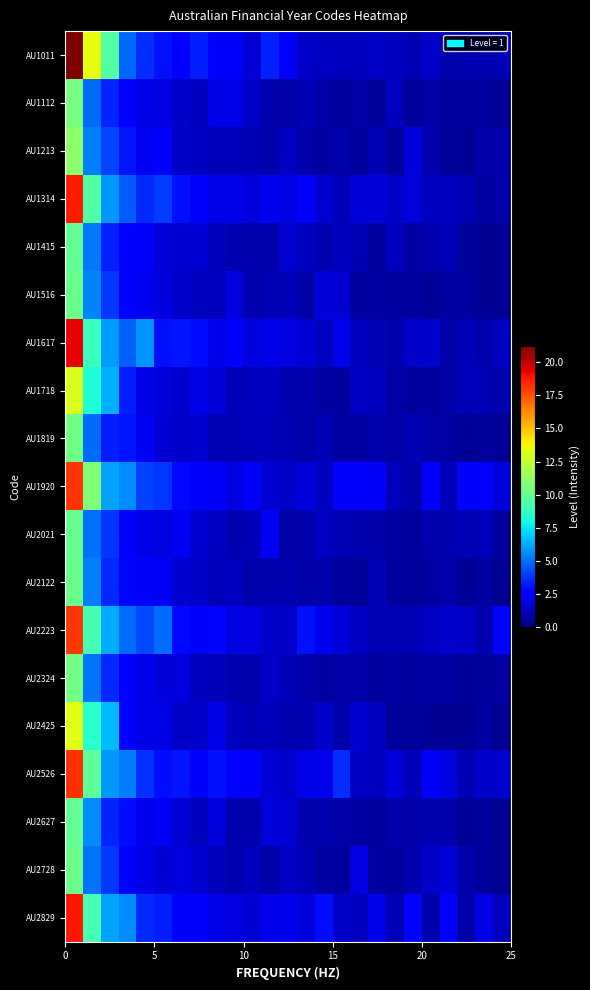

Reading left to right, extract all data points from this chart.

AU1011: 21.3	13.4	9.5	4.9	3.6	3.0	2.5	3.3	2.4	2.4	1.6	3.3	2.3	1.4	1.3	1.2	1.2	1.4	1.2	1.1	1.3	0.9	0.9	1.0	1.0
AU1112: 10.5	5.0	3.5	2.7	1.9	1.9	1.4	1.2	2.0	2.0	1.4	0.9	0.8	1.0	0.8	0.6	0.8	0.5	1.2	0.6	0.8	0.5	0.6	0.6	0.4
AU1213: 11.0	5.3	4.1	3.1	2.2	2.4	1.4	1.3	1.1	1.1	1.0	0.9	1.3	0.8	0.7	0.8	0.6	1.0	0.5	1.8	0.9	0.5	0.4	0.9	0.8
AU1314: 18.7	9.6	5.9	4.6	3.6	4.0	3.0	2.4	2.0	1.9	1.8	2.2	1.9	2.4	1.5	1.2	1.7	1.7	1.4	1.7	1.2	1.2	1.1	0.7	0.8
AU1415: 10.0	5.2	3.4	2.6	2.6	1.7	1.5	1.6	1.1	1.0	1.0	0.9	1.5	1.2	0.9	1.2	1.1	0.6	1.2	0.7	1.0	1.1	0.5	0.4	0.5
AU1516: 10.2	5.4	3.8	2.4	2.1	1.8	1.5	1.2	1.2	1.8	1.0	1.0	1.1	0.8	1.7	1.6	0.7	0.7	0.6	0.6	0.5	0.7	0.6	0.4	0.5
AU1617: 19.3	9.0	5.9	4.7	5.8	3.0	3.1	2.9	2.1	2.4	1.8	2.0	1.9	1.7	1.2	2.1	1.2	1.1	0.9	1.3	1.4	0.8	1.1	0.9	1.3
AU1718: 13.1	8.3	6.4	3.3	2.0	1.7	1.4	2.0	1.7	1.1	1.2	1.3	1.0	0.9	0.7	0.6	1.2	1.2	0.8	0.6	0.6	0.8	1.1	1.1	0.8
AU1819: 10.3	4.9	3.3	3.1	2.2	1.6	1.4	1.5	1.1	1.0	1.1	1.2	1.1	0.8	1.0	0.7	0.7	0.9	0.8	1.0	0.8	0.7	0.4	0.5	0.5
AU1920: 18.2	10.8	6.1	5.6	4.0	3.8	2.9	2.6	2.3	1.9	2.3	1.6	1.3	1.8	1.3	2.6	2.7	2.3	1.2	0.9	2.2	1.1	2.6	2.5	1.7
AU2021: 10.1	5.0	3.8	2.5	2.0	1.9	2.2	1.6	1.3	1.0	1.2	2.2	0.8	0.9	1.3	1.0	0.9	0.9	0.6	0.6	1.0	0.9	1.0	1.1	0.6
AU2122: 10.2	5.4	3.6	2.8	2.4	2.3	1.5	1.3	1.1	1.2	0.9	1.0	1.0	0.8	0.9	0.6	0.6	1.1	0.6	0.5	0.7	0.9	0.5	0.7	0.4
AU2223: 18.0	9.2	6.3	4.9	4.2	4.9	2.9	2.4	2.8	1.9	1.9	1.5	1.3	3.0	2.1	1.7	1.3	1.1	1.0	1.0	1.3	1.5	1.3	0.9	2.4
AU2324: 10.4	5.1	3.5	2.6	2.0	1.7	1.8	1.2	1.1	1.0	0.9	1.4	1.1	0.9	0.7	0.8	0.8	0.6	0.7	0.6	0.7	0.7	0.4	0.5	0.7
AU2425: 13.2	8.5	6.6	2.5	2.0	1.9	1.4	1.5	1.9	1.2	1.0	1.1	0.9	0.9	1.5	0.7	1.5	1.2	0.6	0.5	0.5	0.4	0.4	0.7	0.4
AU2526: 18.2	9.8	5.9	5.3	3.7	3.0	3.1	2.7	3.1	2.5	2.5	1.6	1.4	2.0	2.0	3.6	1.3	1.2	1.7	1.1	2.3	1.8	1.1	1.5	1.5
AU2627: 10.0	5.6	3.5	2.9	2.1	2.3	1.5	1.2	1.8	1.0	1.0	1.7	1.6	0.9	0.9	0.8	0.7	0.7	0.8	0.9	0.9	0.9	0.4	0.6	0.4
AU2728: 10.2	5.1	3.9	2.6	2.0	1.7	1.8	1.5	1.1	1.0	1.2	0.8	1.3	1.1	0.7	0.6	1.9	0.7	0.6	1.0	1.3	1.7	0.8	0.5	0.4
AU2829: 18.8	9.3	6.1	5.6	3.5	3.3	2.5	2.5	2.0	1.8	1.6	2.0	2.1	1.7	2.9	1.3	1.2	2.1	1.0	2.6	0.8	2.7	0.8	1.9	1.1